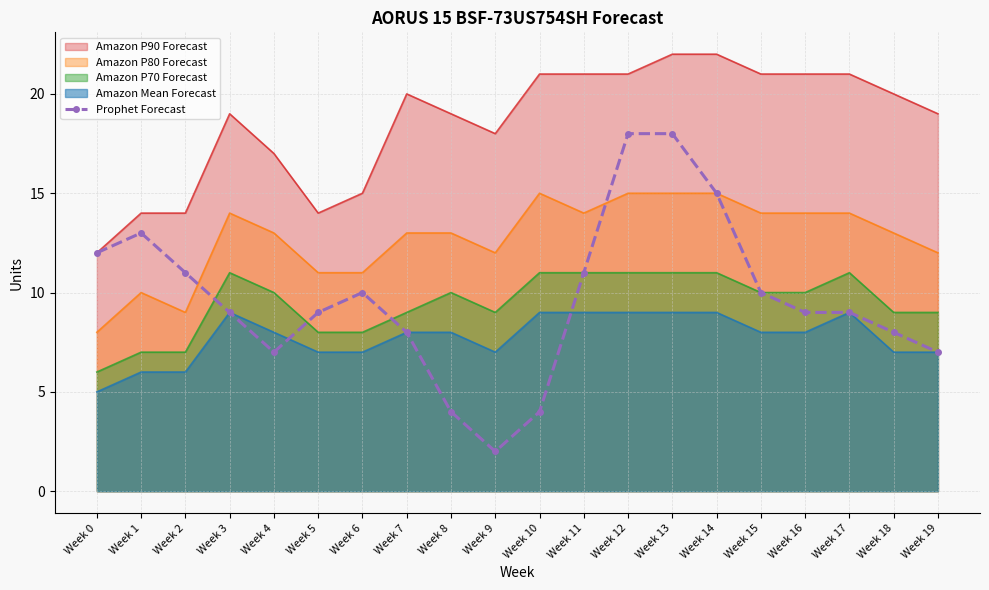

Rank the series at Week 10 from lowest to highest value.

Prophet Forecast, Amazon Mean Forecast, Amazon P70 Forecast, Amazon P80 Forecast, Amazon P90 Forecast